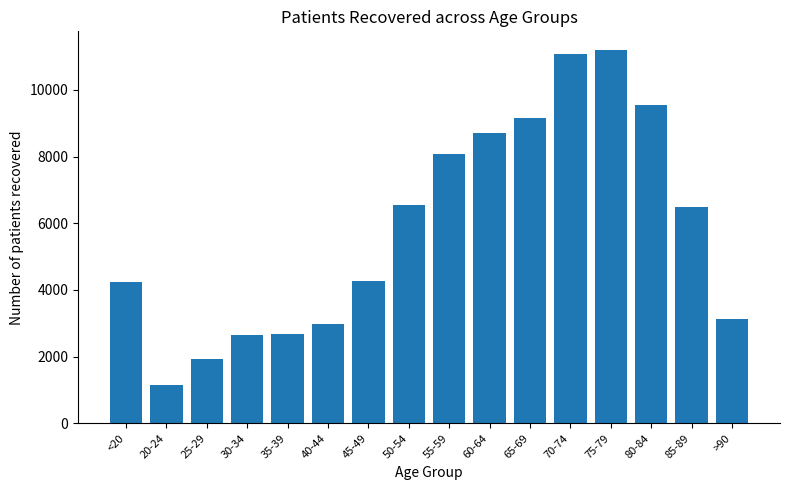

Read the value at 65-69, to the nearest 10.

9170